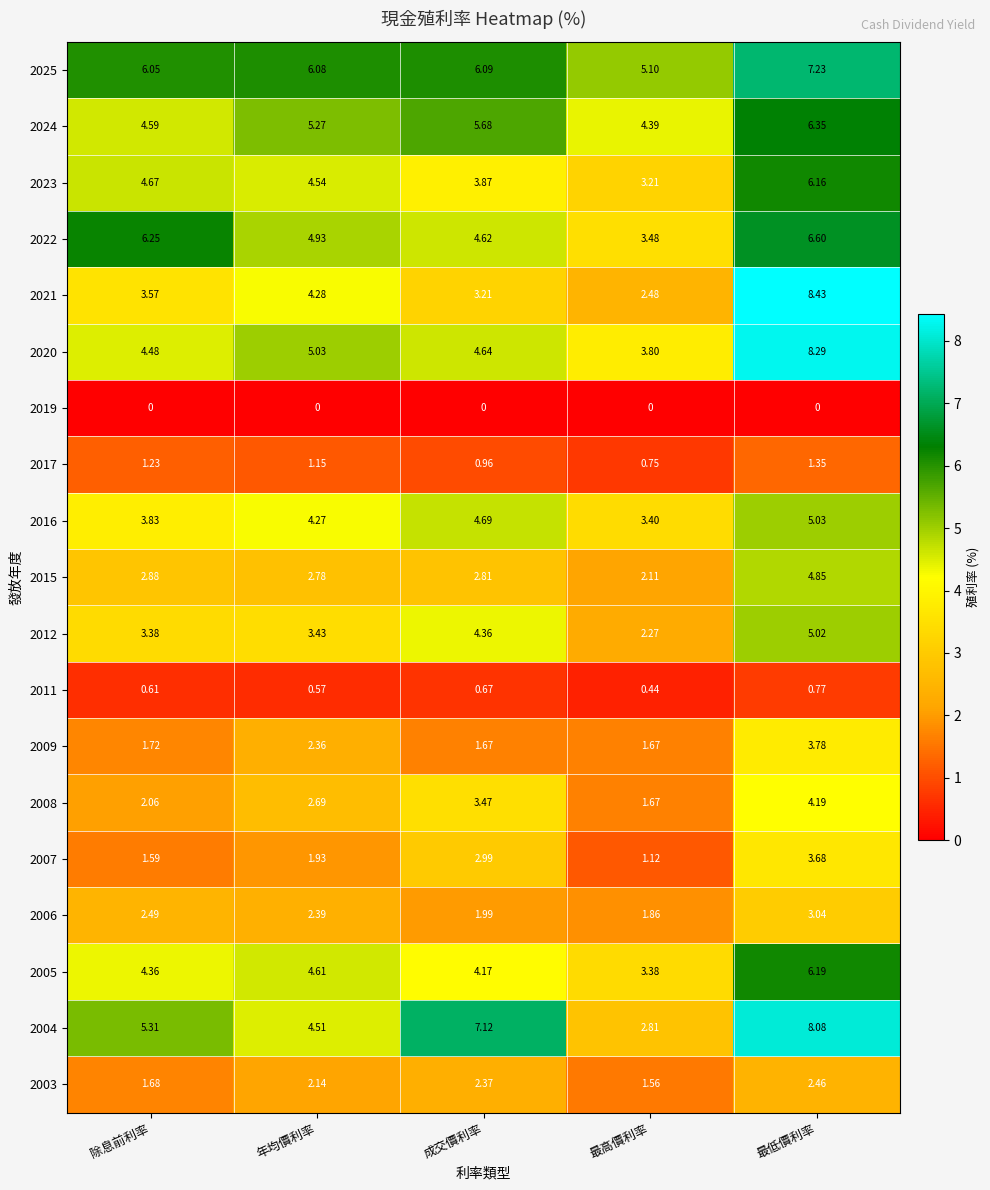

At which label is 2025 closest to 6?

除息前利率